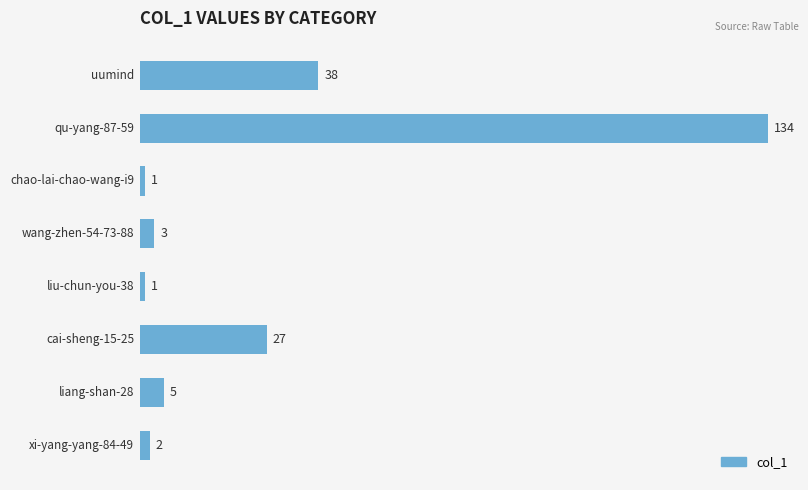

What is the sum of all values?

211